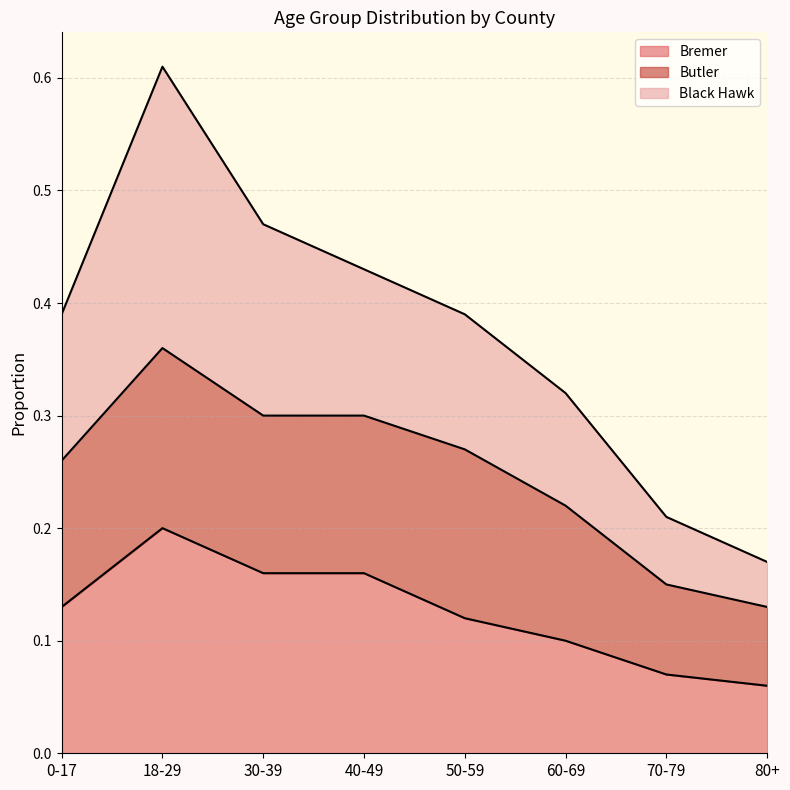

Does the chart display data point markers on the line(s)?

No